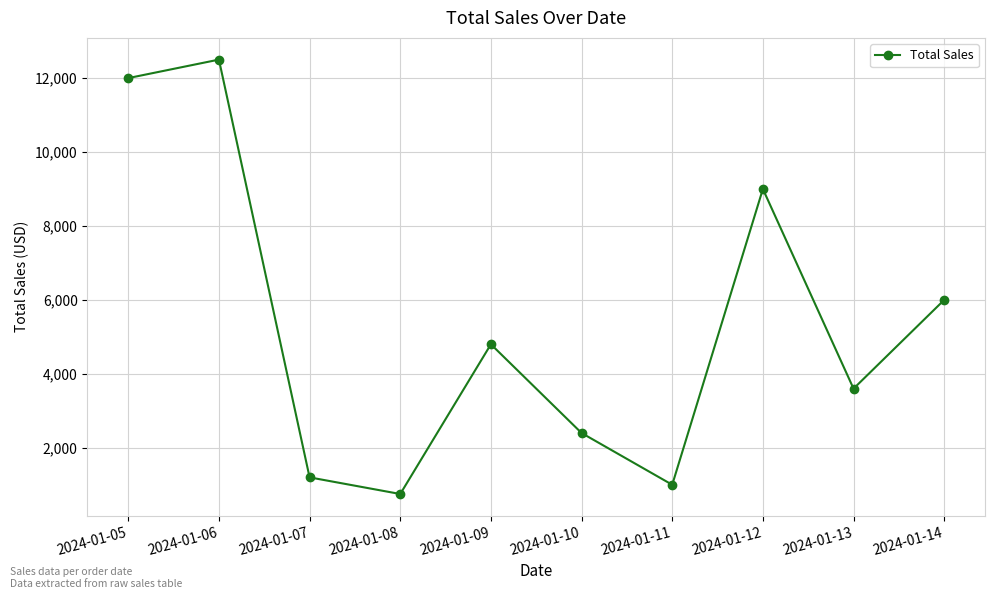

At which label does the data first exceed 4800?

2024-01-05